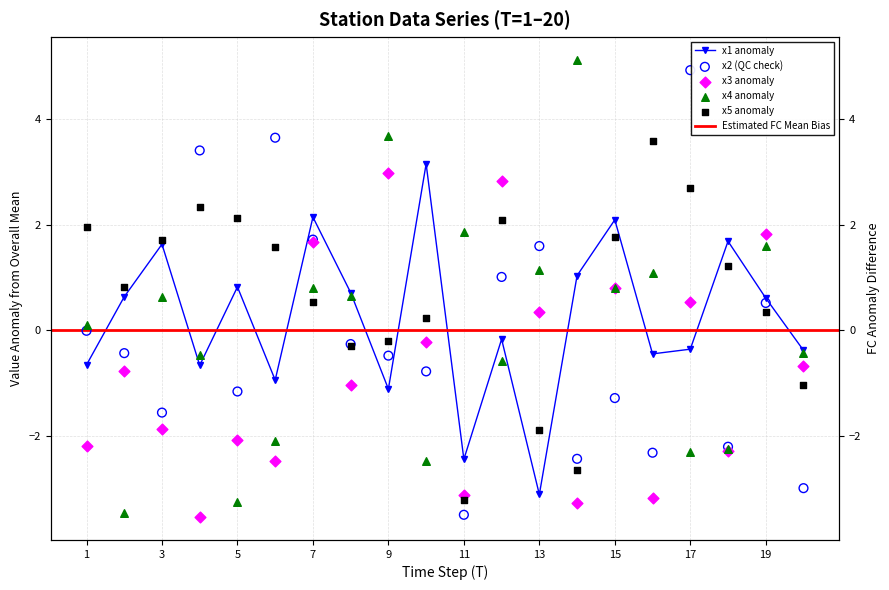

Which series has the largest total across all categories?

x5